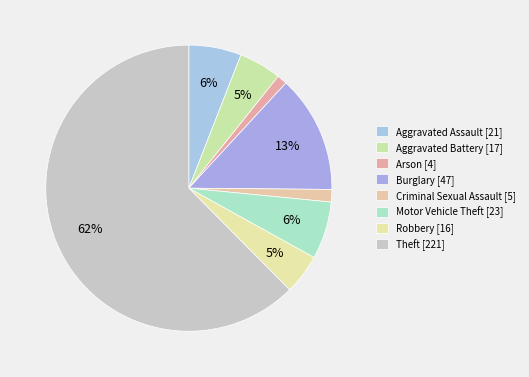

How many segments does this pie chart have?

8